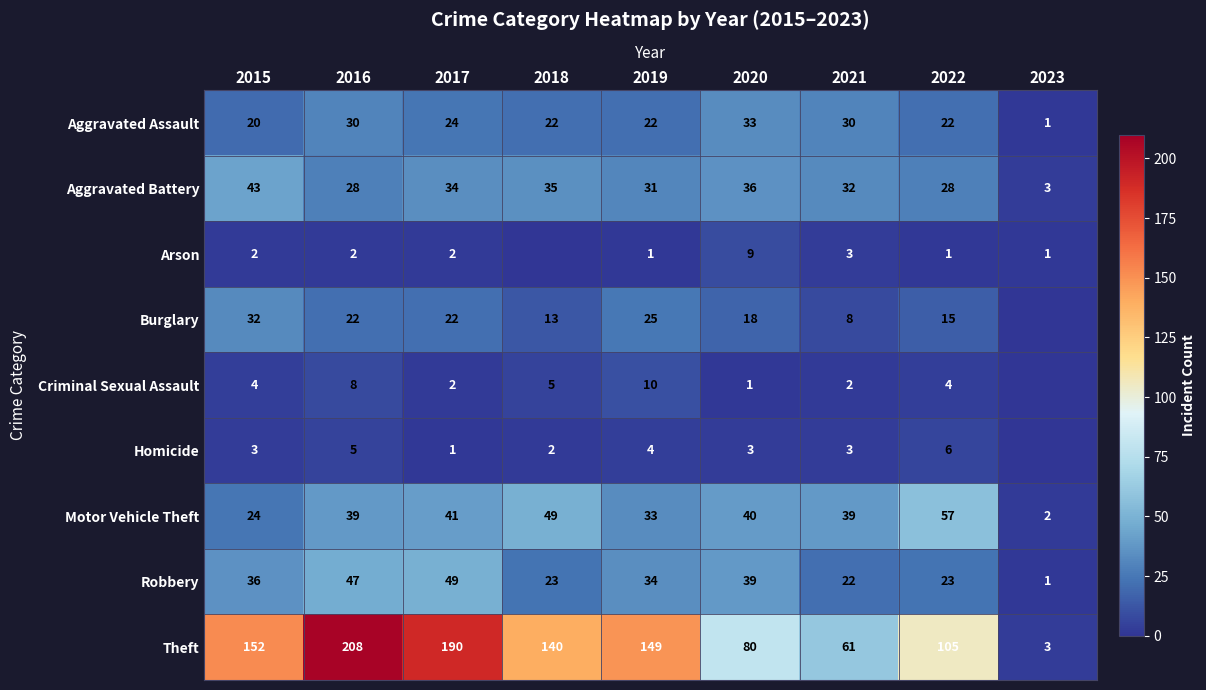

Which has a higher value, 2020 or 2018?

2020